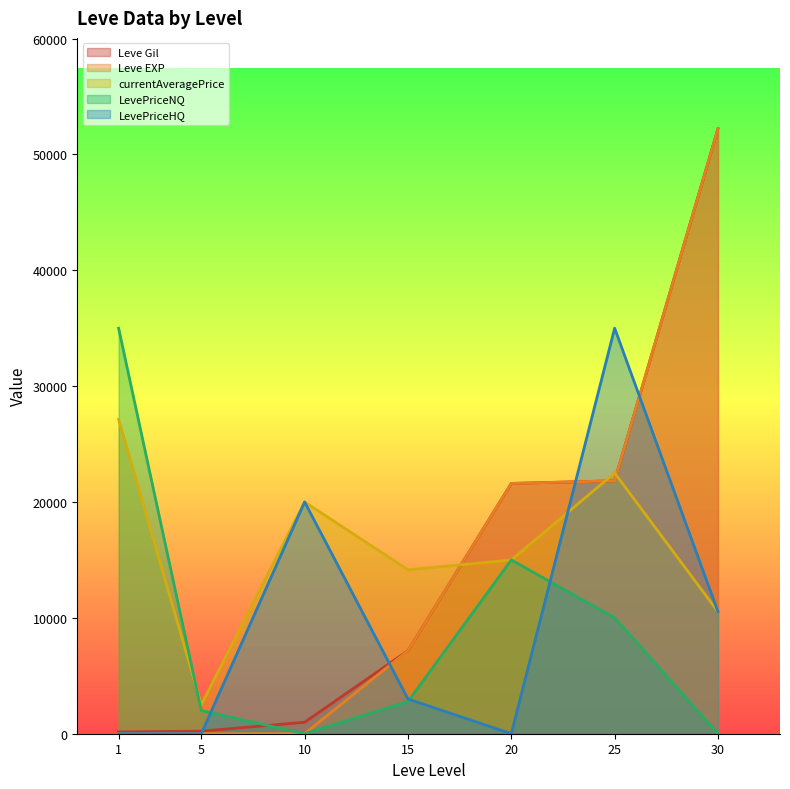

What is the greatest value displayed?

52220